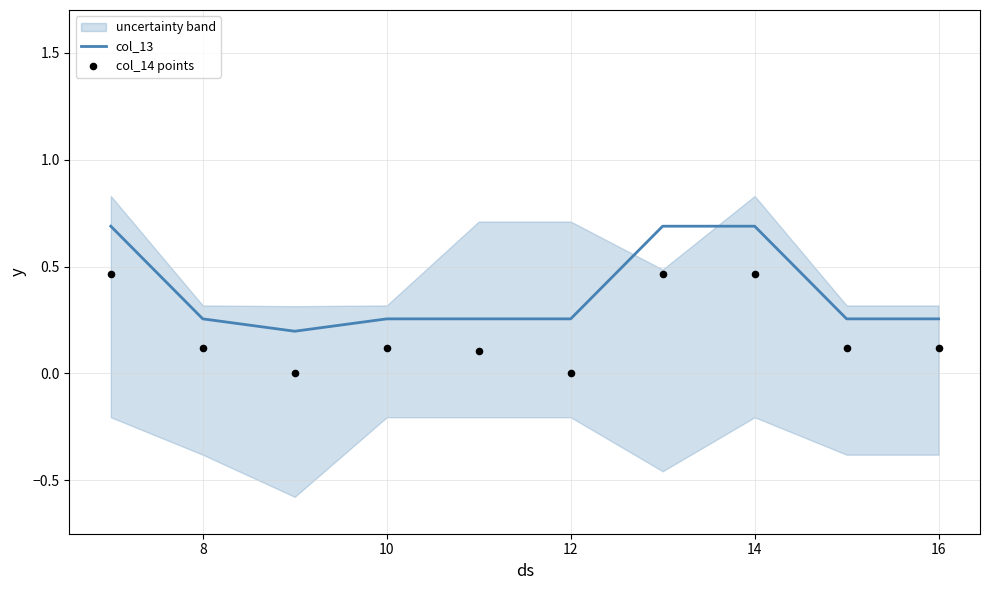

What are all the series names shown in the legend?

col_13, col_14 points